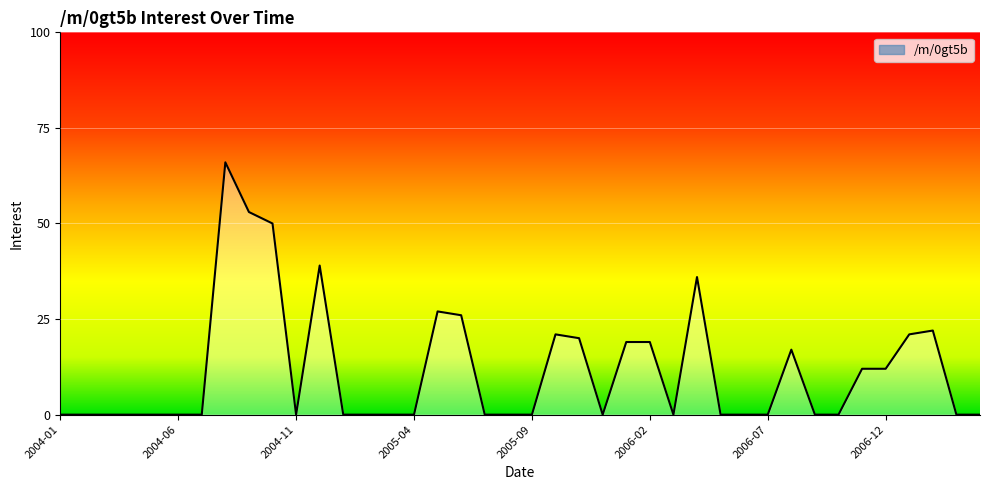

The chart shows a value of 20 at 2006-12. True or false?

False